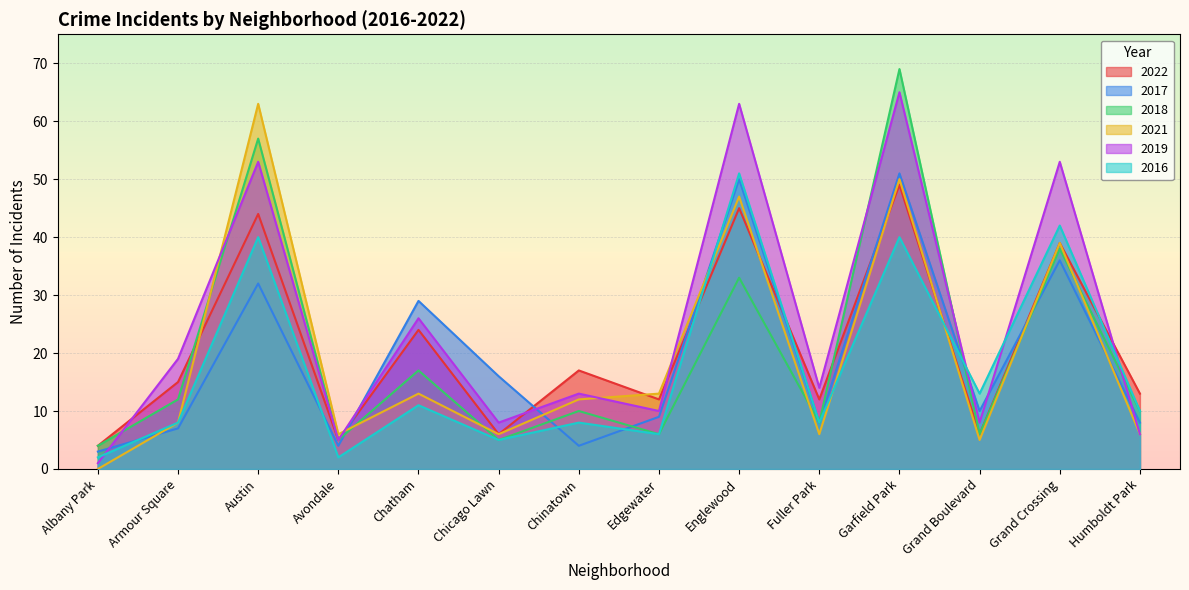

How many values in the 2018 series exceed 10?

6